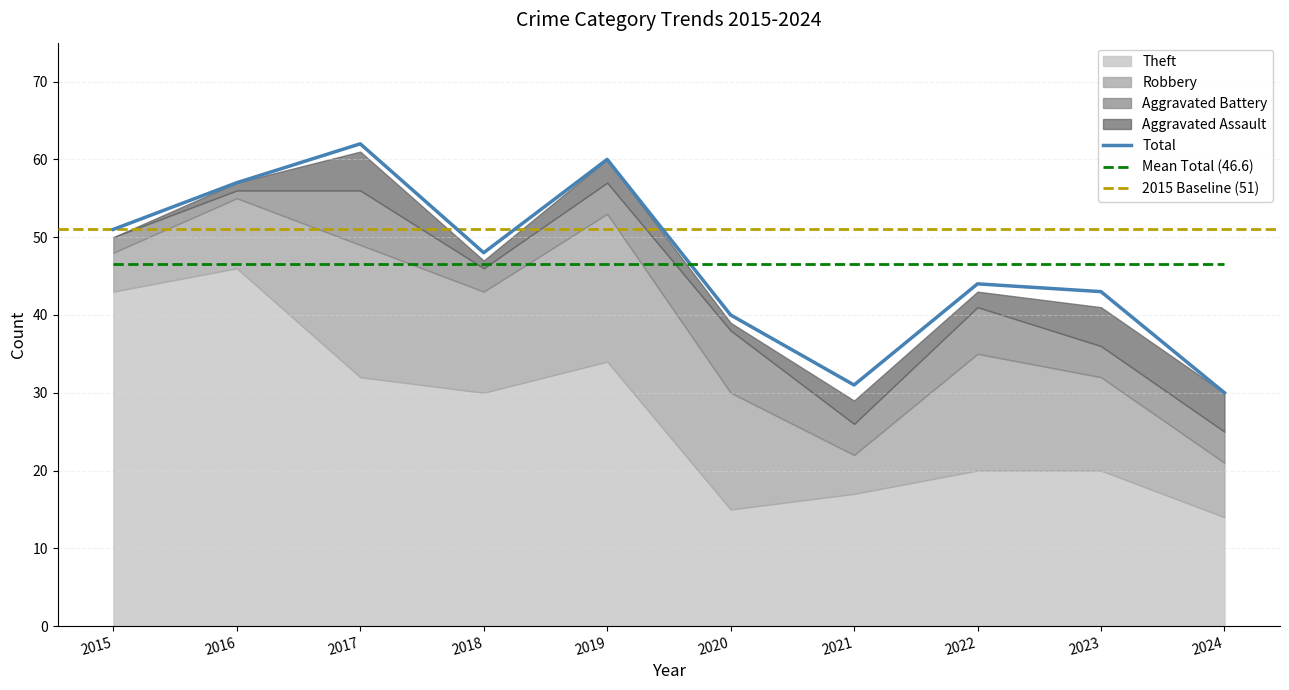

Is it true that Mean Total (46.6) equals 31.4 at 2022?

False